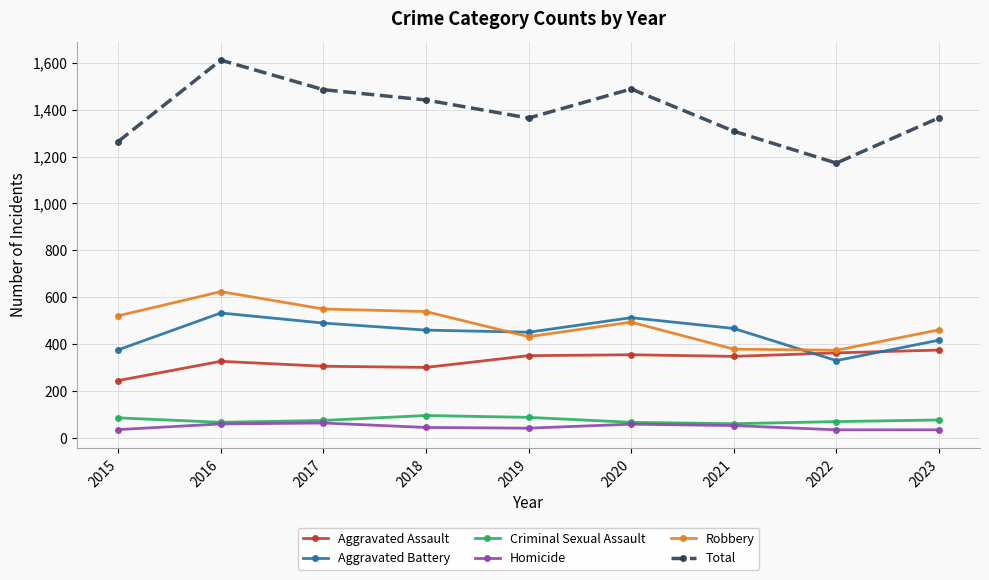

What is the average value of the Criminal Sexual Assault series?

76